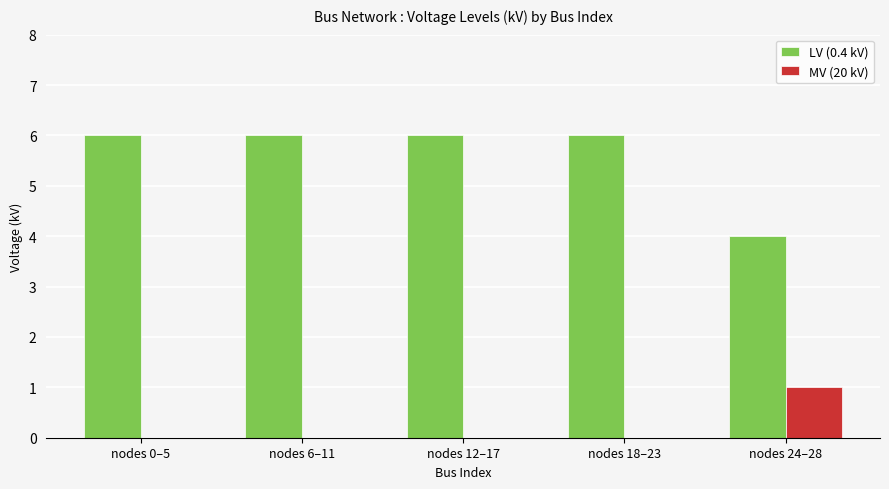

What is the sum of the LV (0.4 kV) values at nodes 18–23 and nodes 24–28?

10